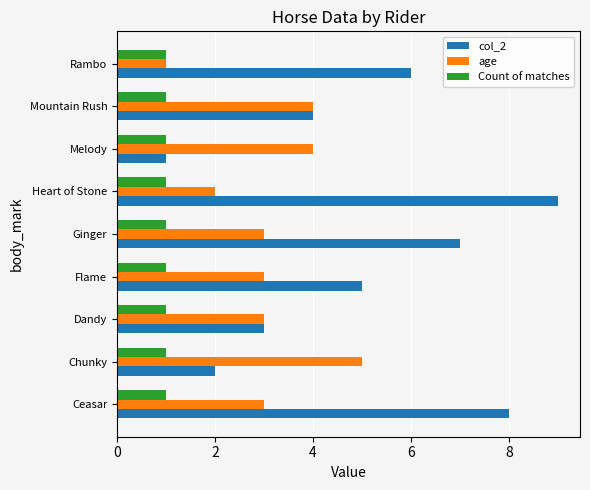

List the series in order of their peak value, lowest first.

Count of matches, age, col_2